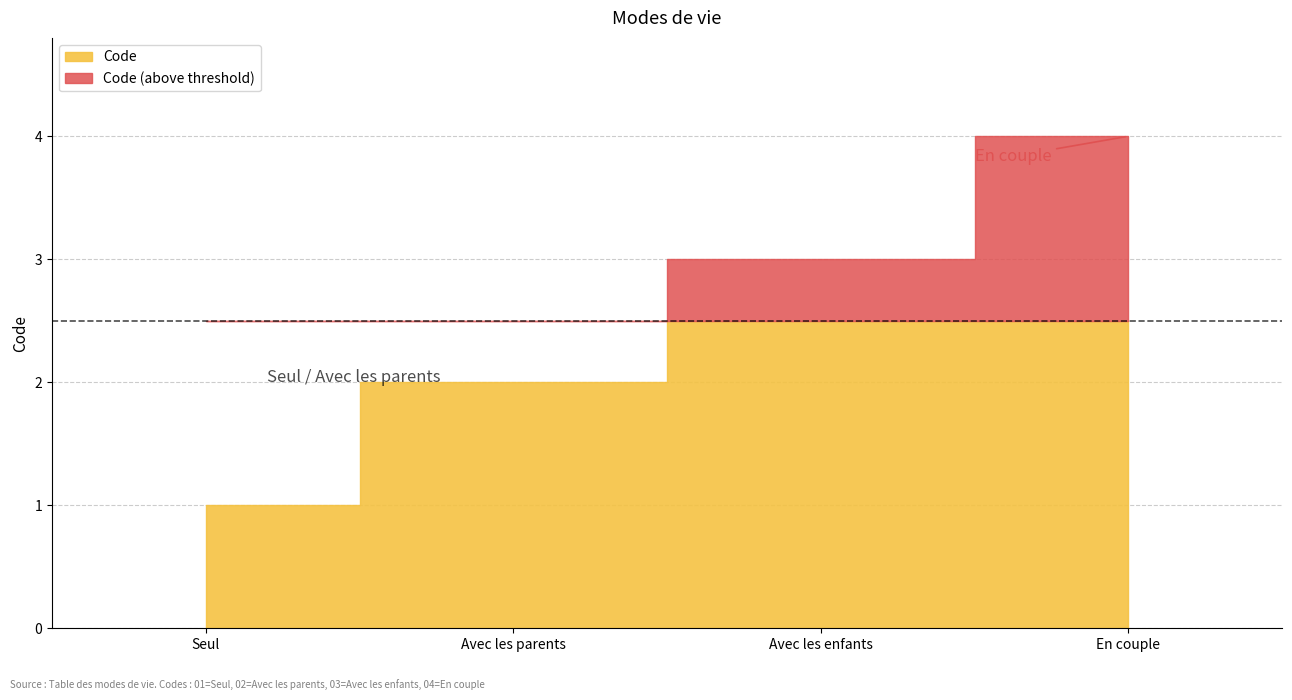

Is it true that the value at En couple is 4?

True